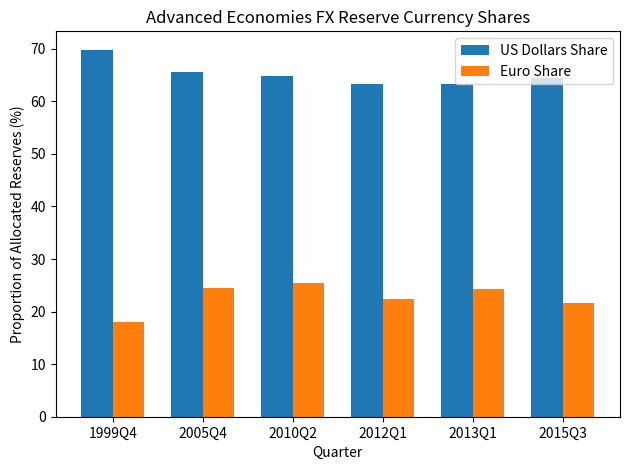

What is the difference between the highest and lowest values at 2010Q2?

39.4